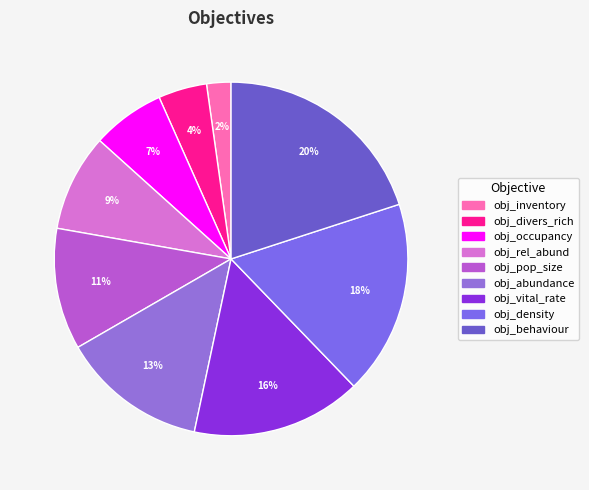

Which slice is the smallest?

obj_inventory